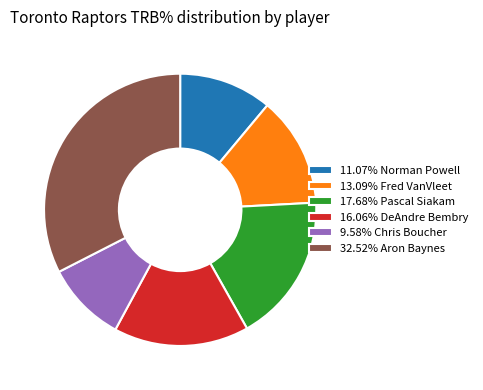

Is the sum of 13.09% Fred VanVleet and 11.07% Norman Powell greater than half?

No